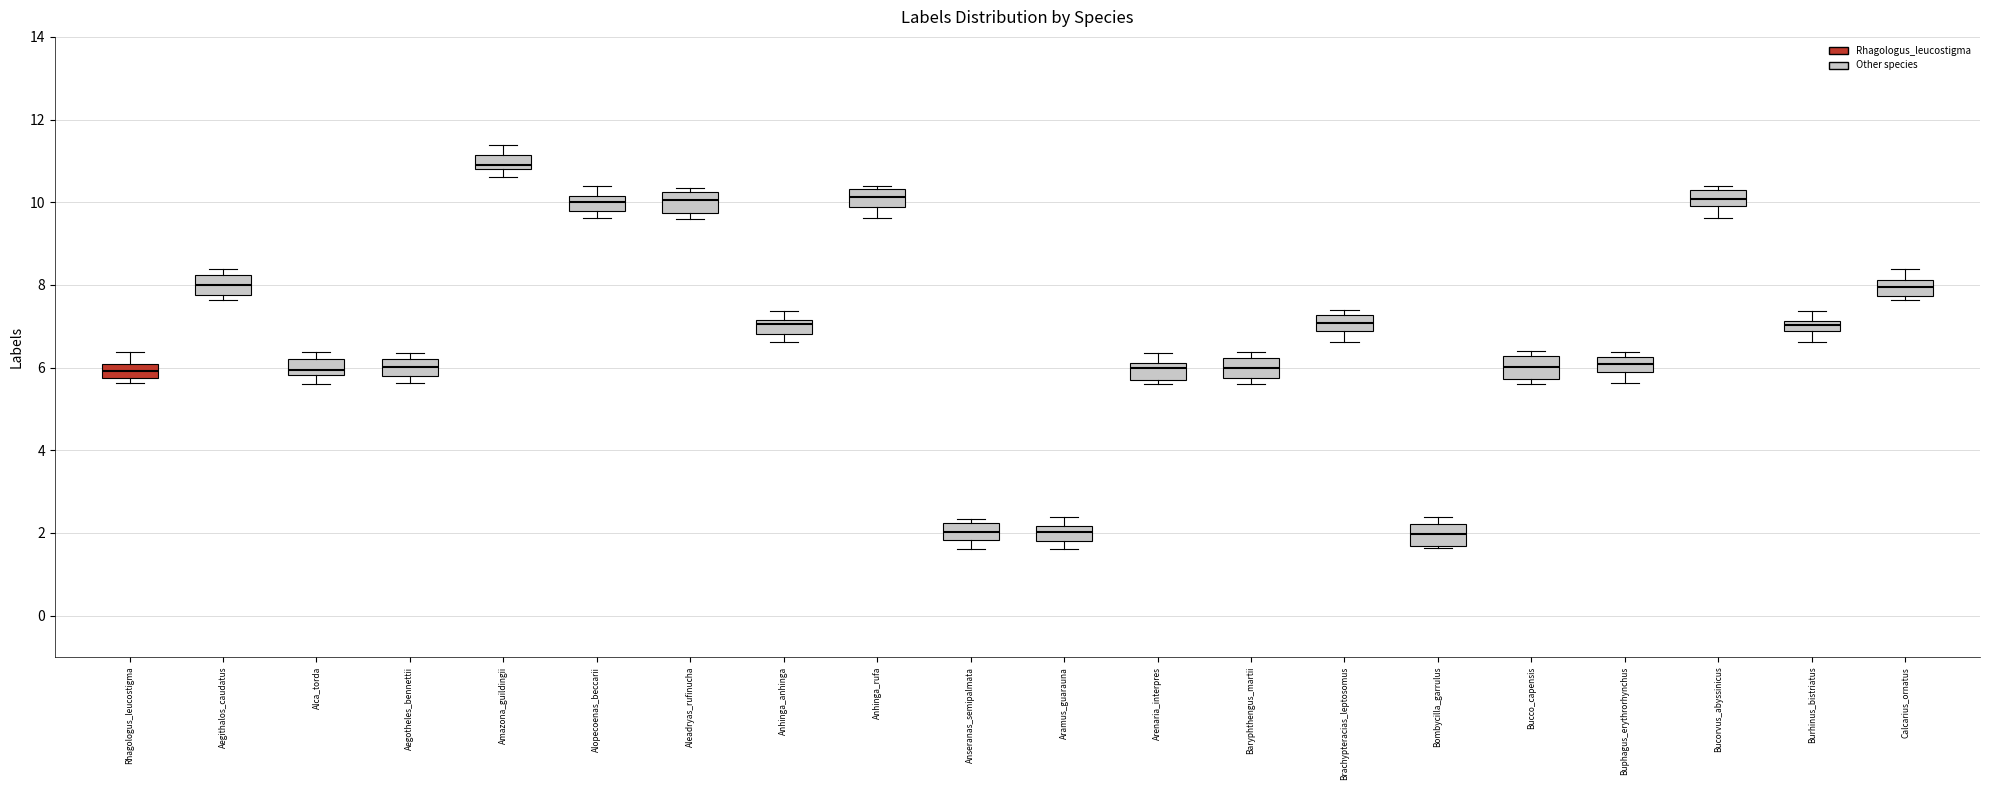

Where is the lower edge of the box for Aegithalos_caudatus on the y-axis? The values are not printed on the chart, so give them approximately, as read against the axis.

7.8